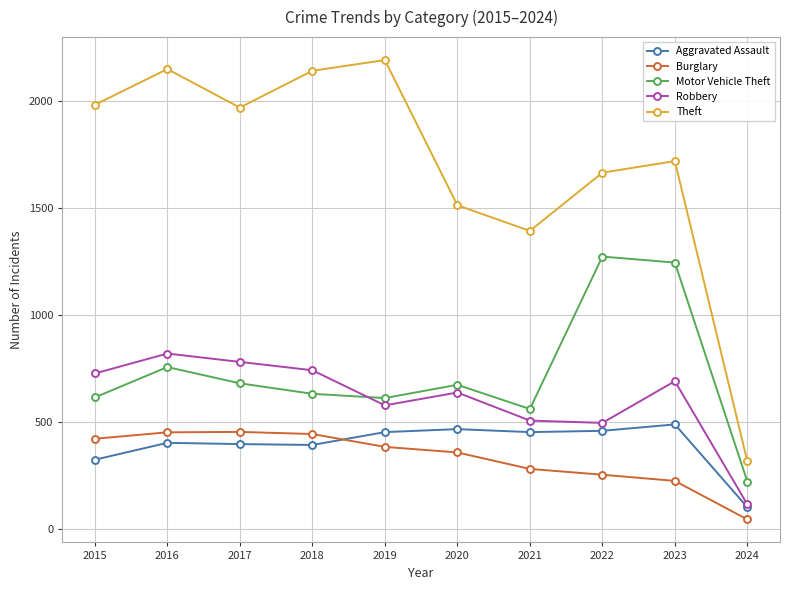

What is the total value across all series at 2019?

4213